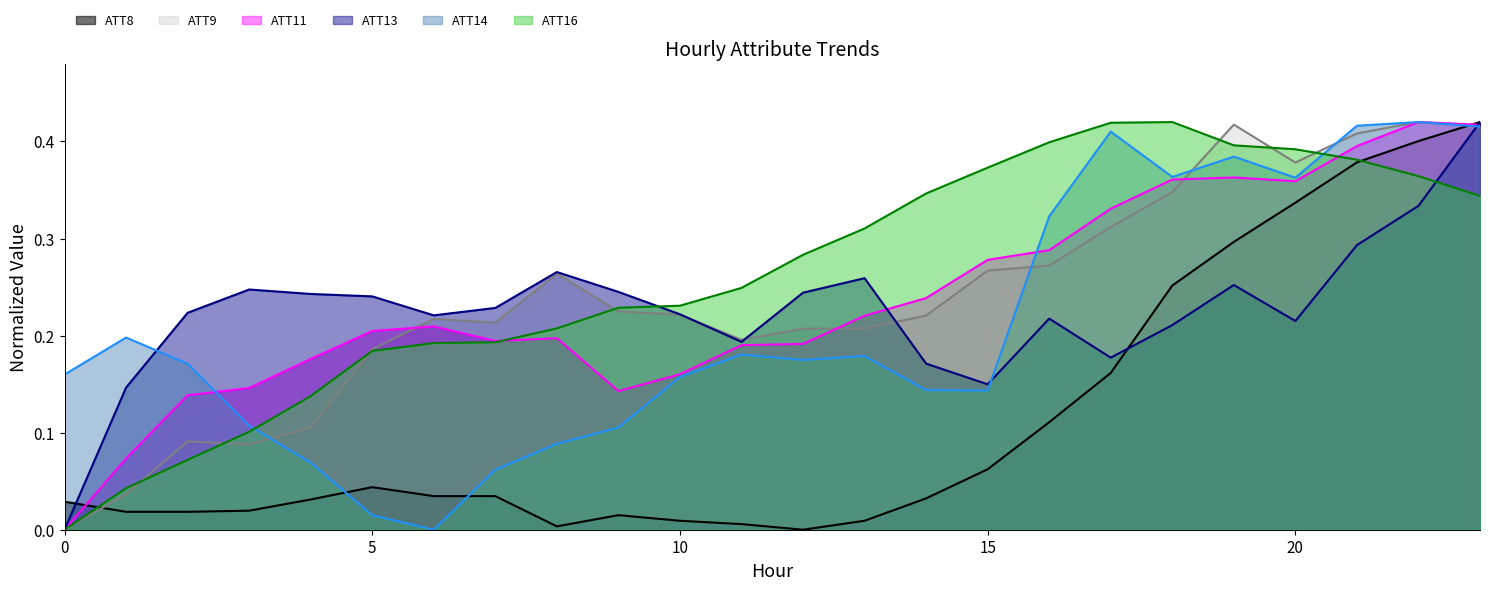

How many lines are shown in the chart?

6